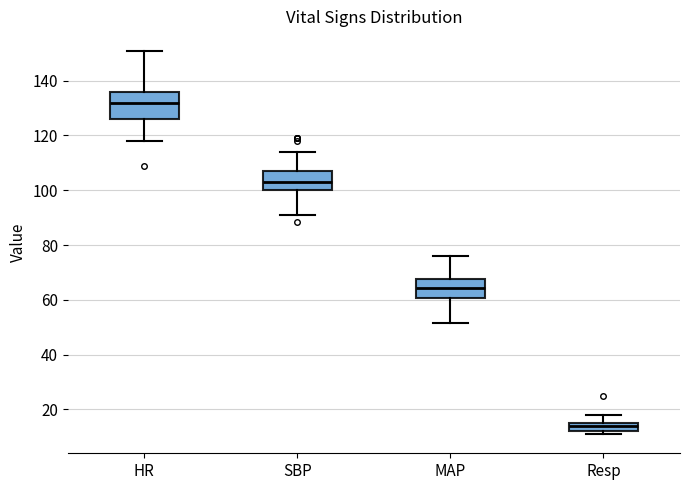

Which box has the lowest median line?

Resp